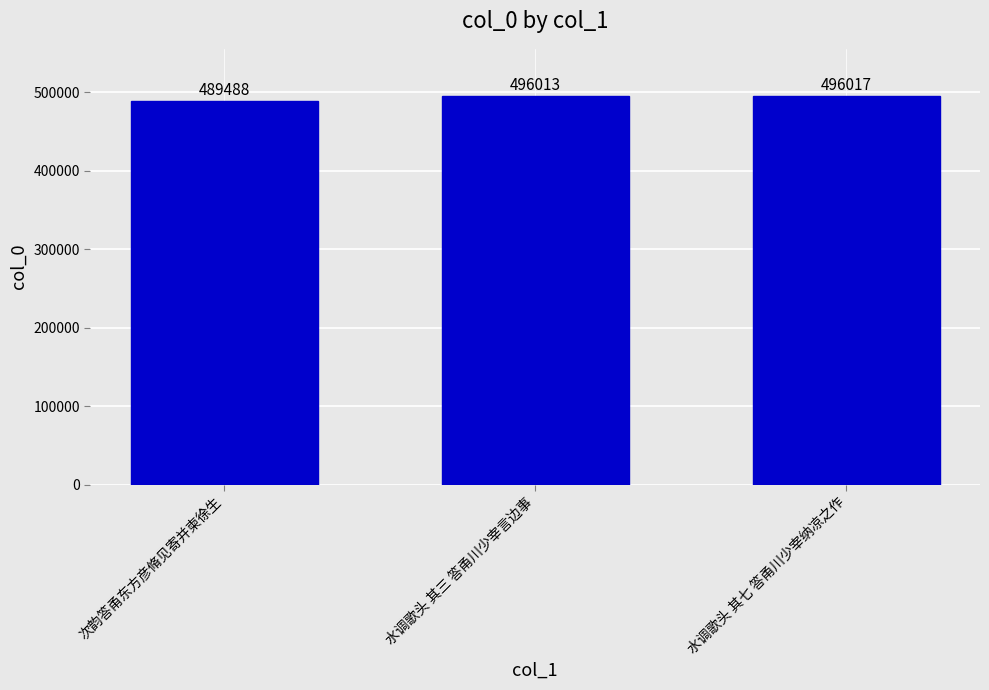

True or false: the data shows 728732 at 水调歌头 其七 答甬川少宰纳凉之作.

False